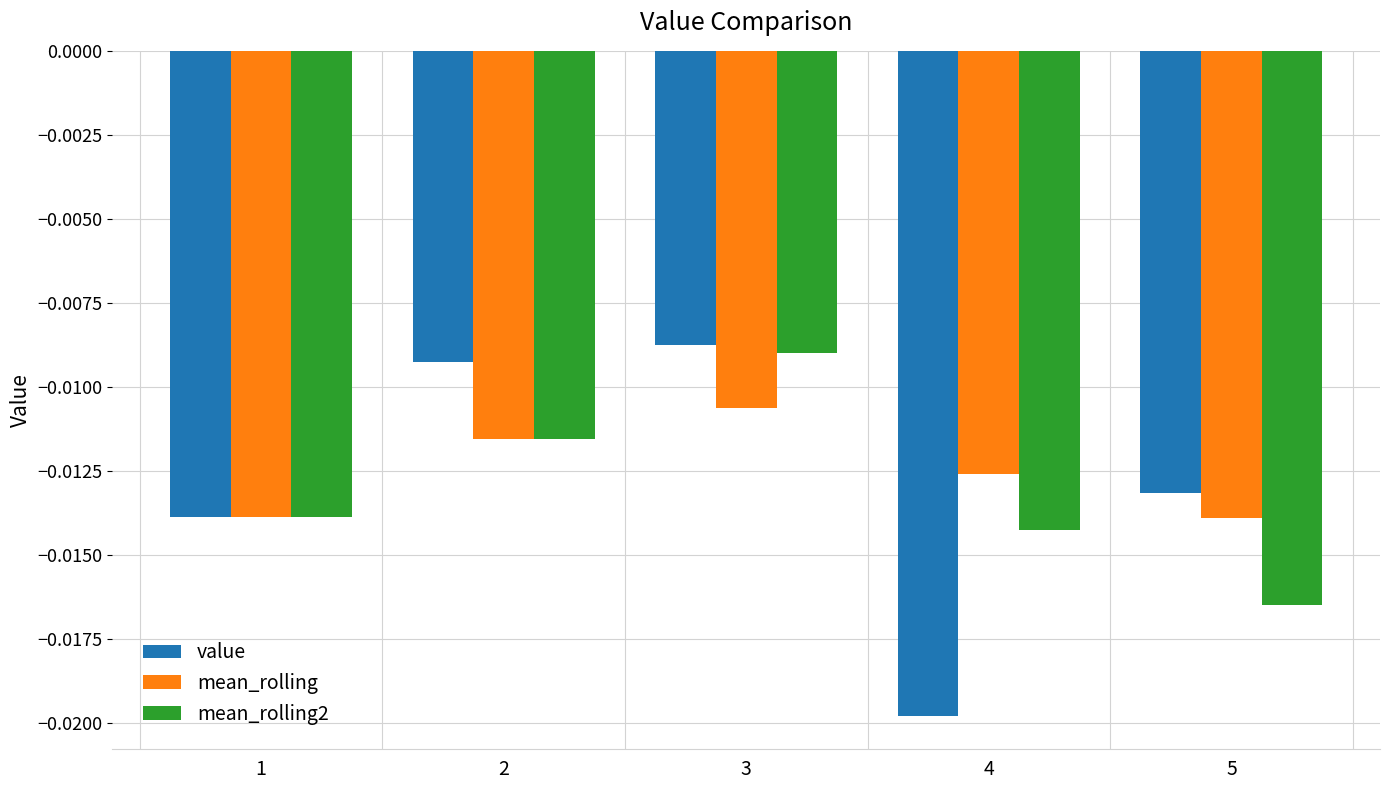

At which category does the chart reach its peak across all series?

3